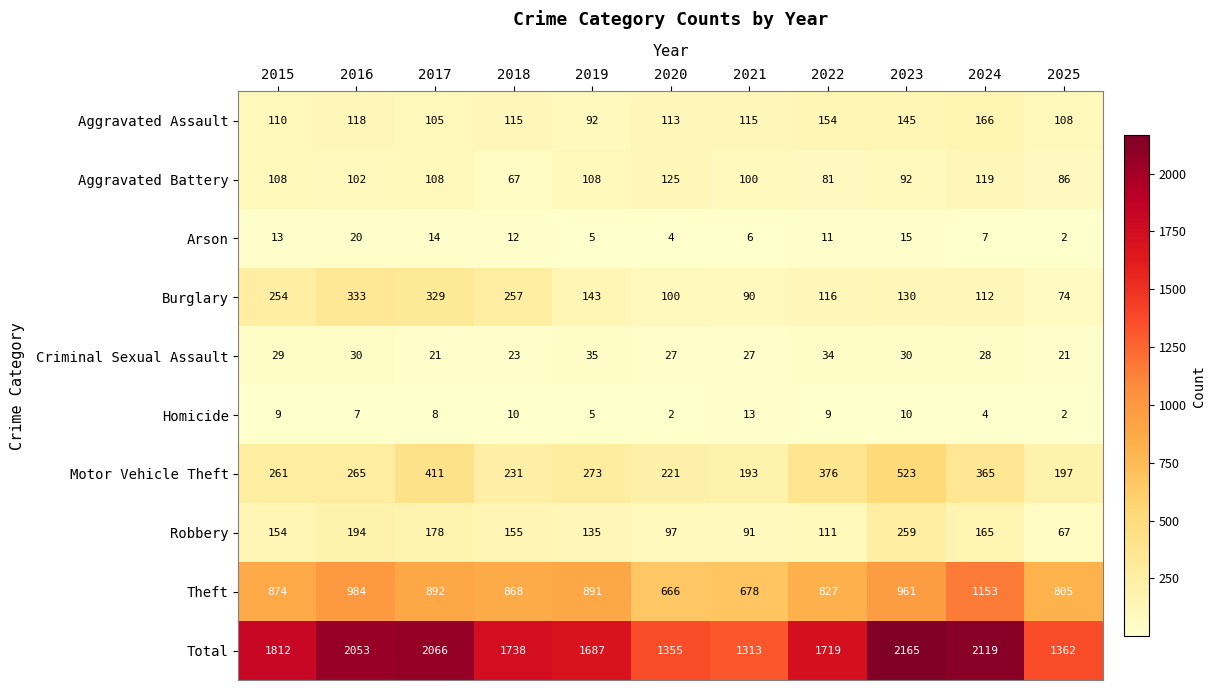

At how many categories does at least one series exceed 1660?

8